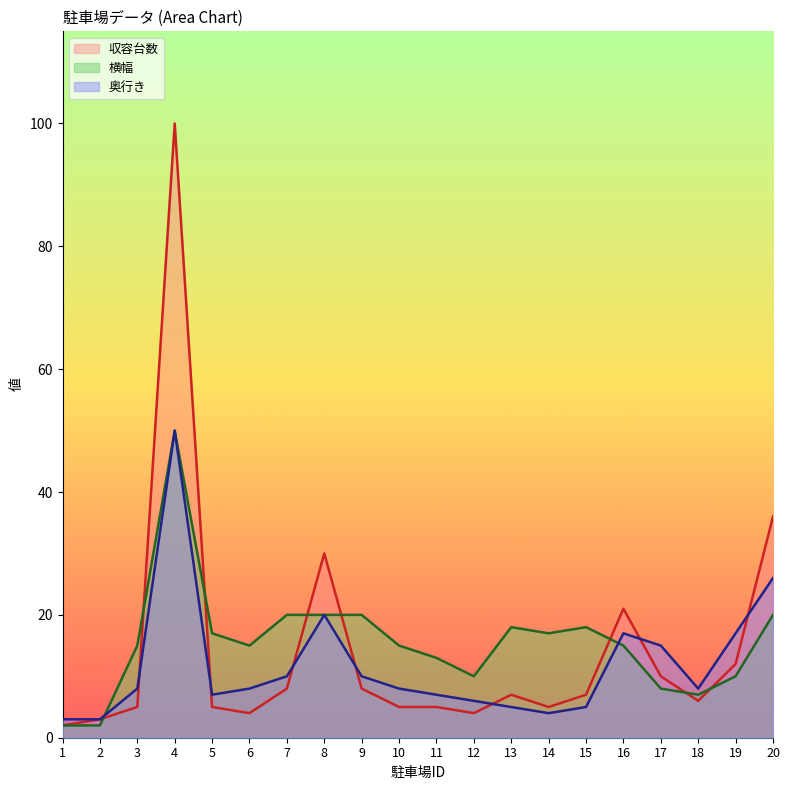

List the labels in order of 奥行き value, smallest first.

1, 2, 14, 13, 15, 12, 5, 11, 3, 6, 10, 18, 7, 9, 17, 16, 19, 8, 20, 4